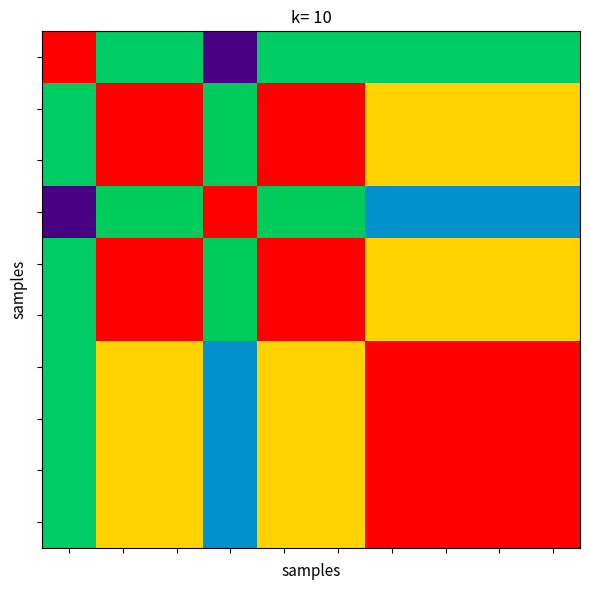

Count the number of categories in the chart.

10